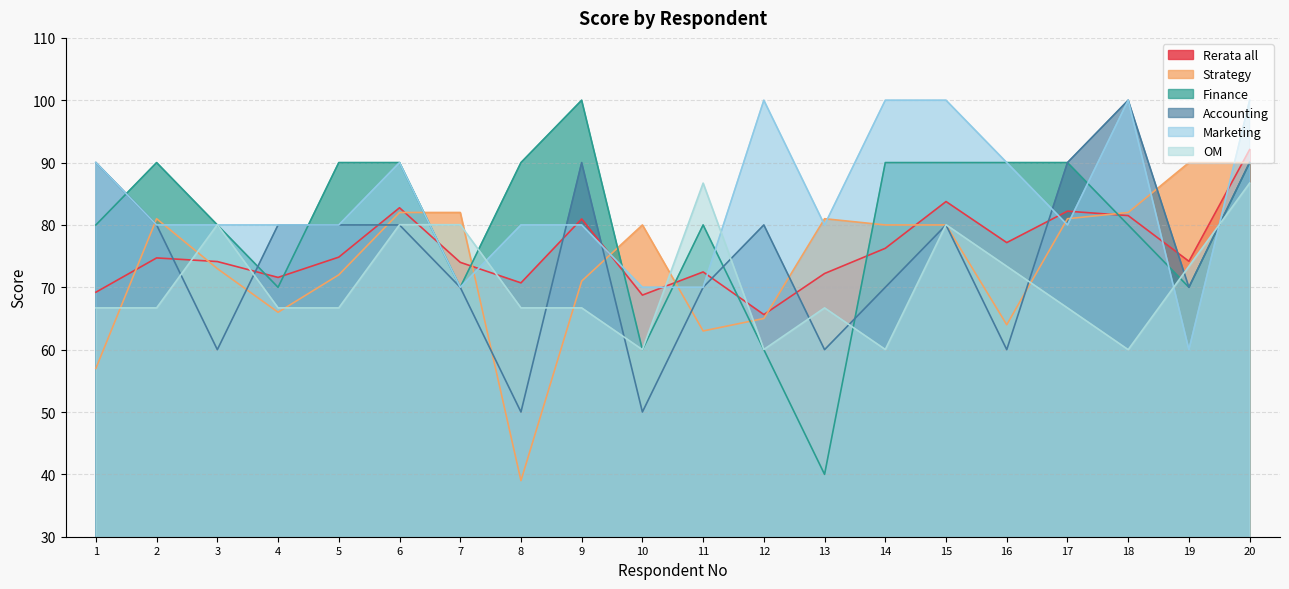

How many lines are shown in the chart?

6